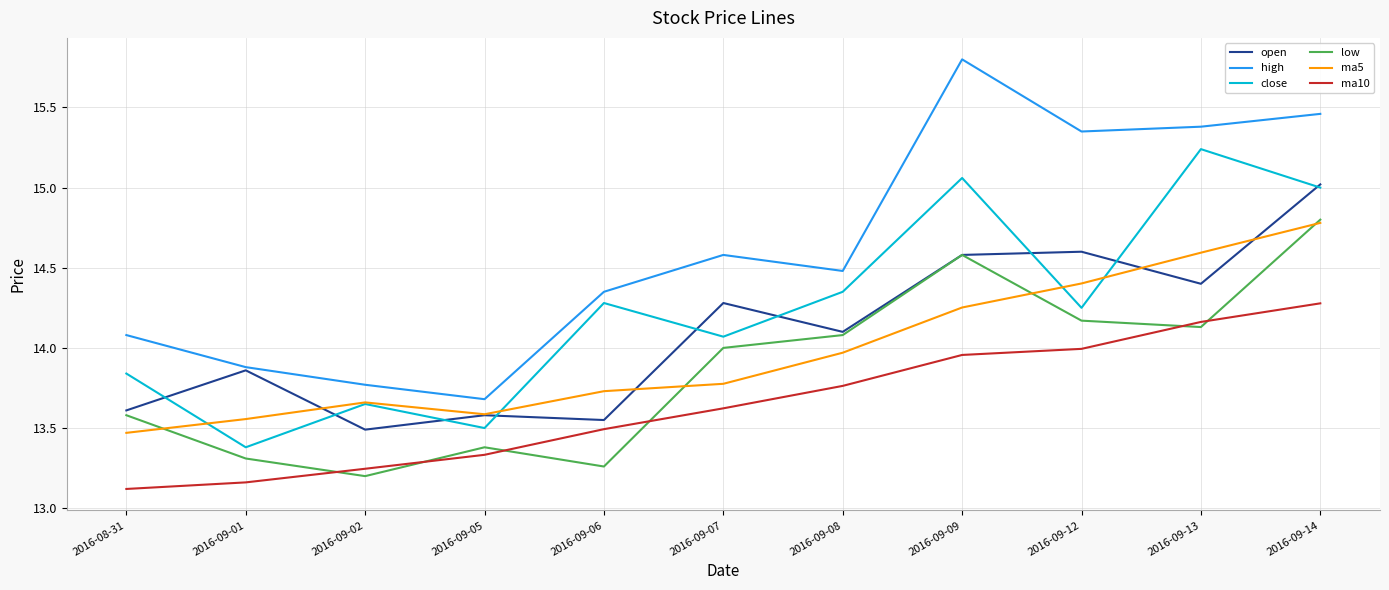

Is this an area chart (filled region under the line)?

No